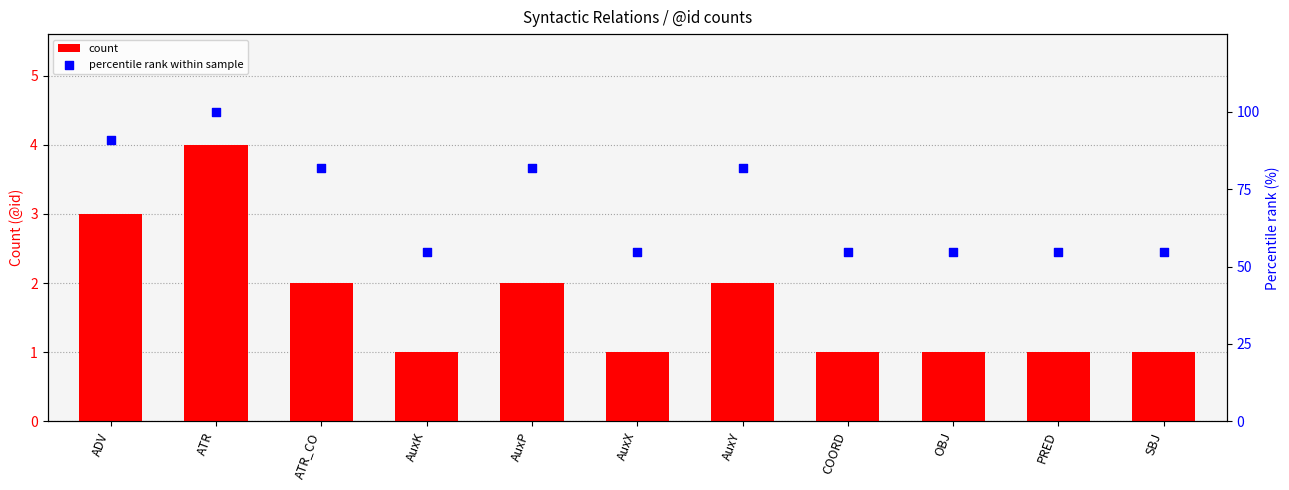

What are all the series names shown in the legend?

count, percentile rank within sample